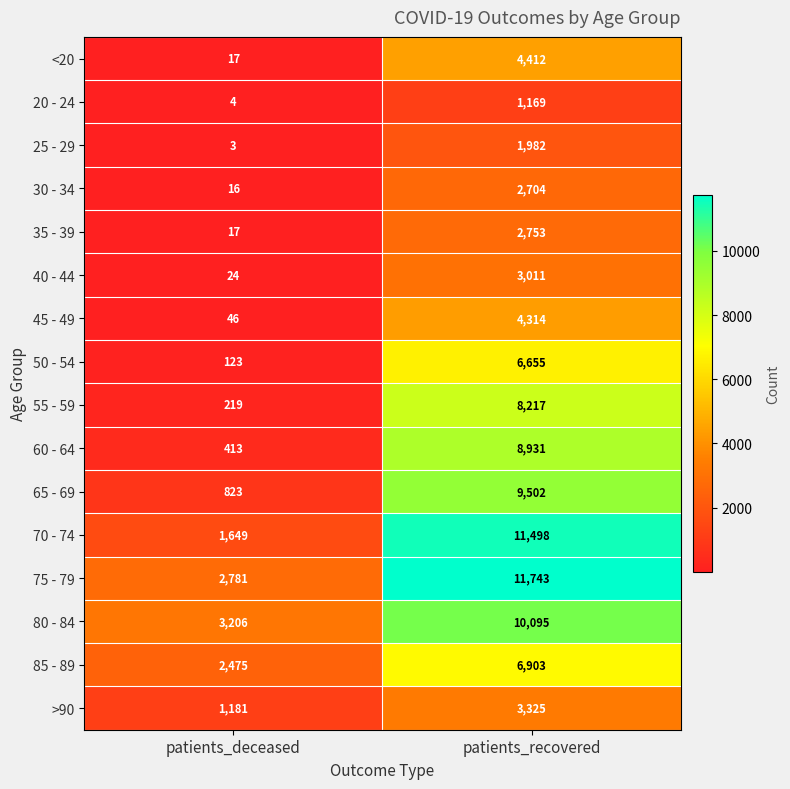

The 20 - 24 series shows 2 at patients_deceased. True or false?

False